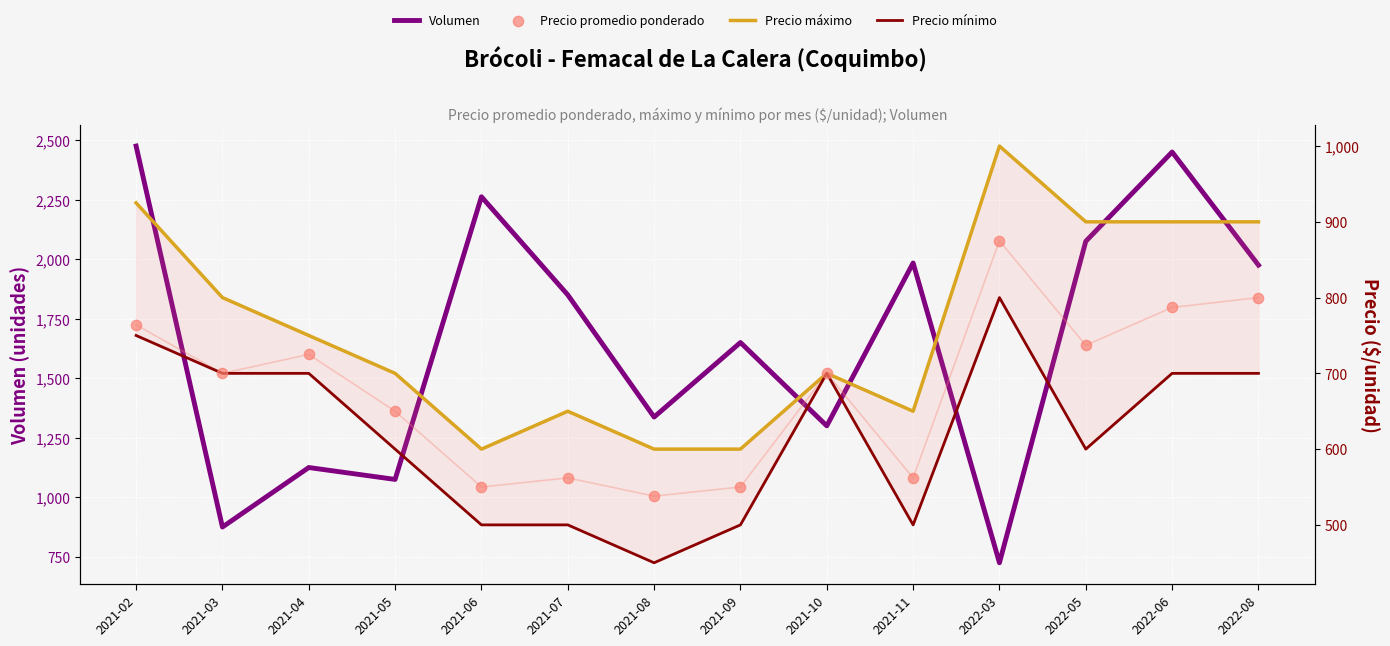

Which series reaches the maximum Y coordinate?

Volumen